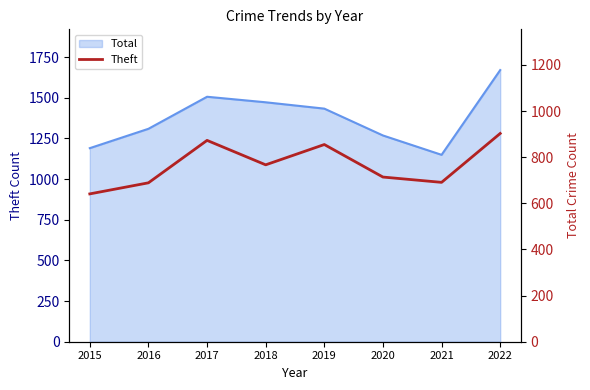

What is the minimum value shown in the chart?

641